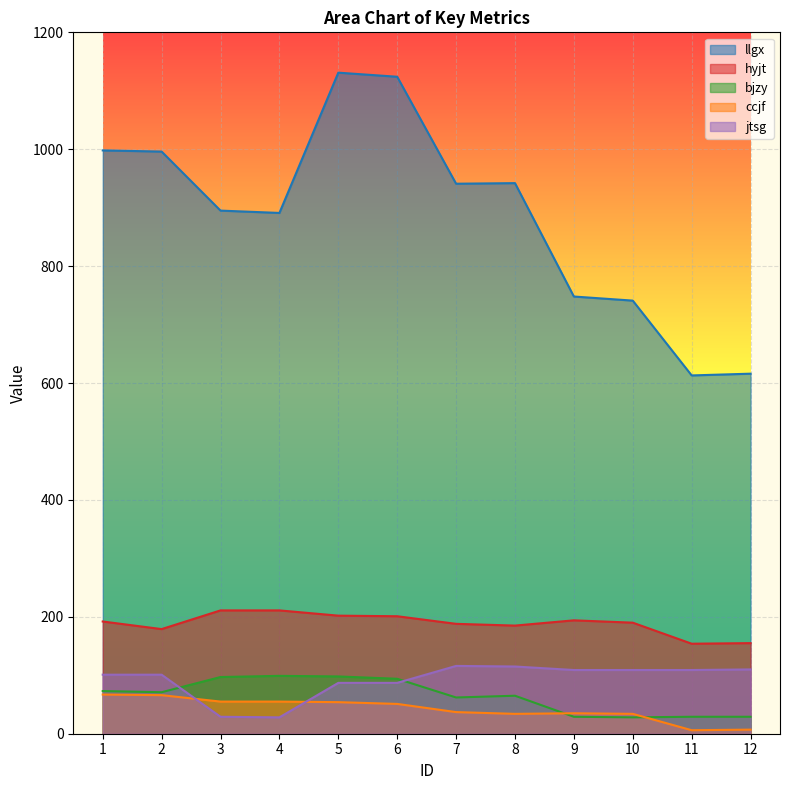

What are all the series names shown in the legend?

llgx, hyjt, bjzy, ccjf, jtsg